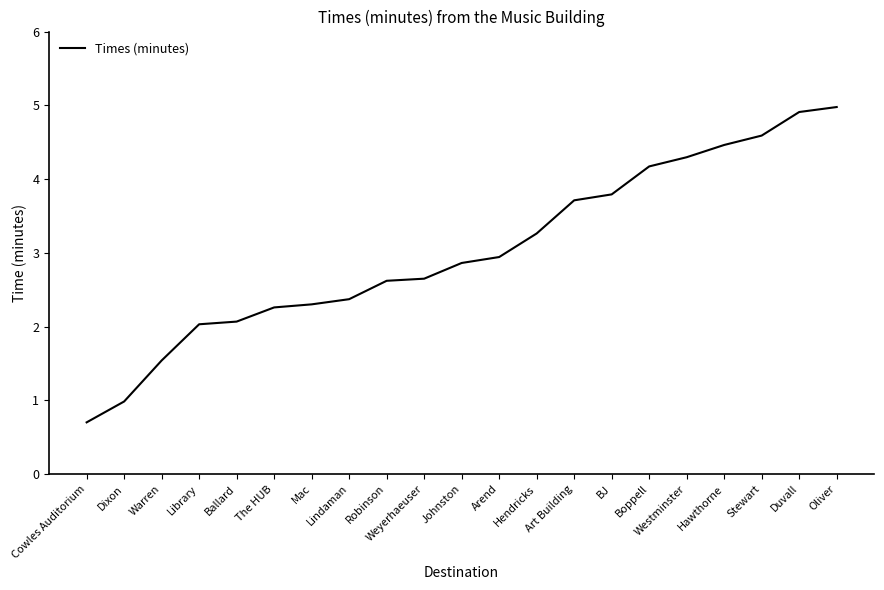

What is the approximate value at Warren?

1.5